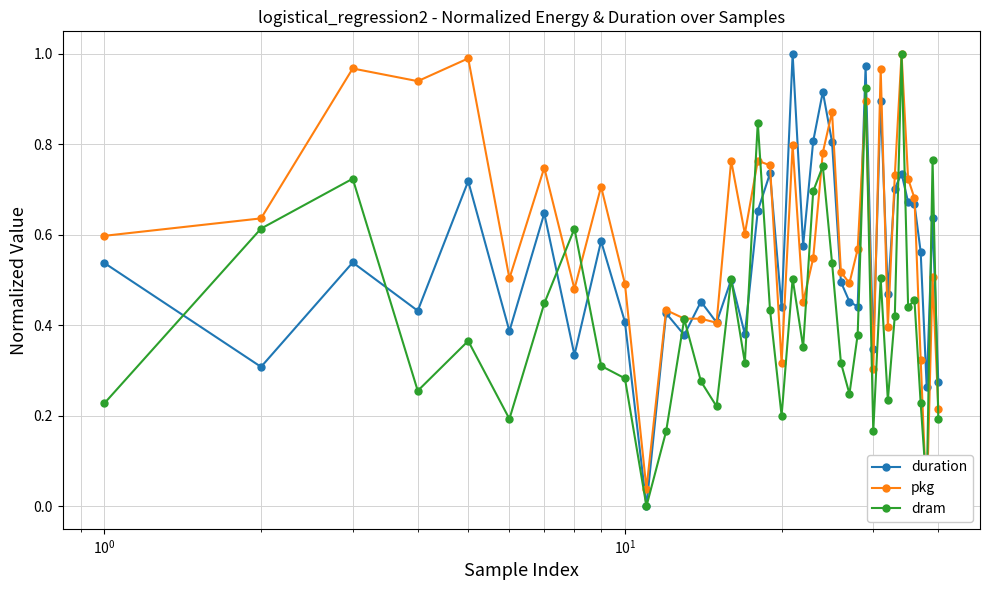

How many lines are shown in the chart?

3